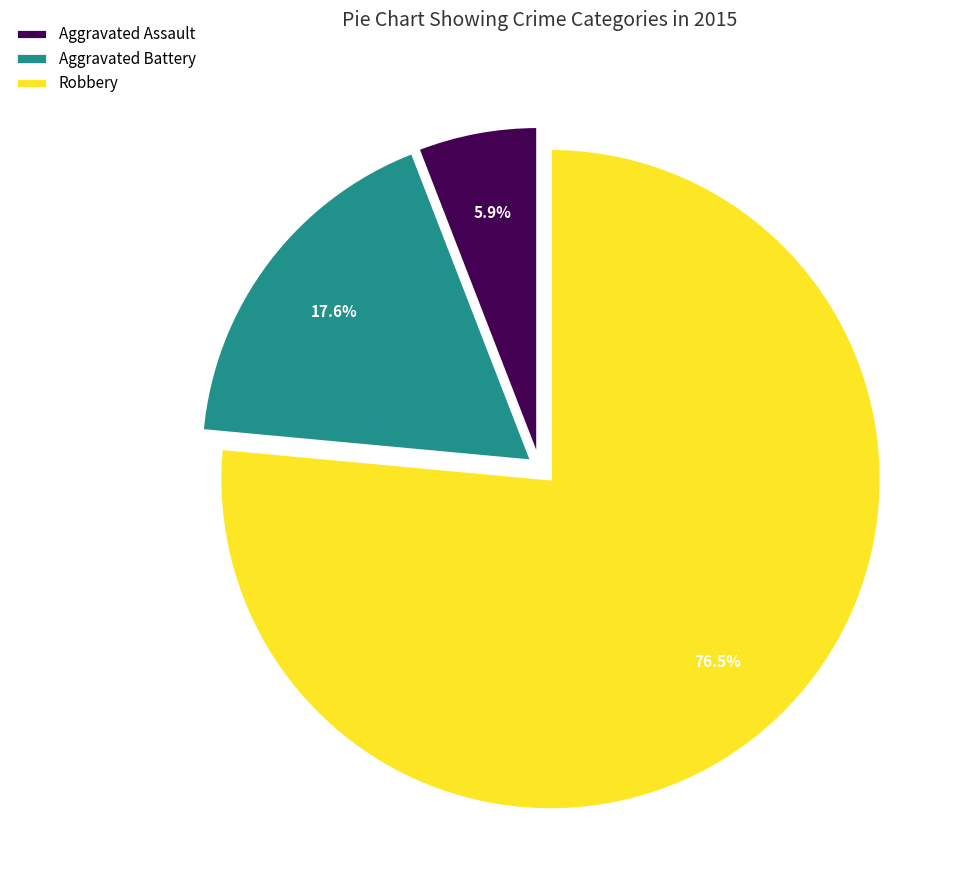

What is the majority slice?

Robbery